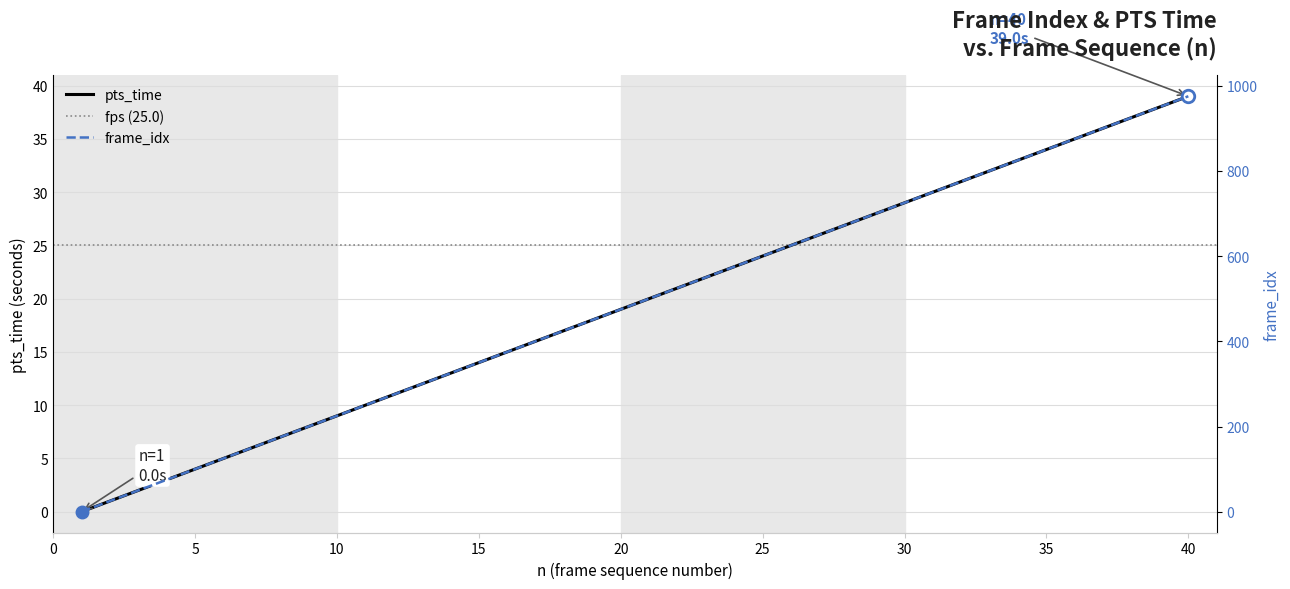

Does the chart display data point markers on the line(s)?

No